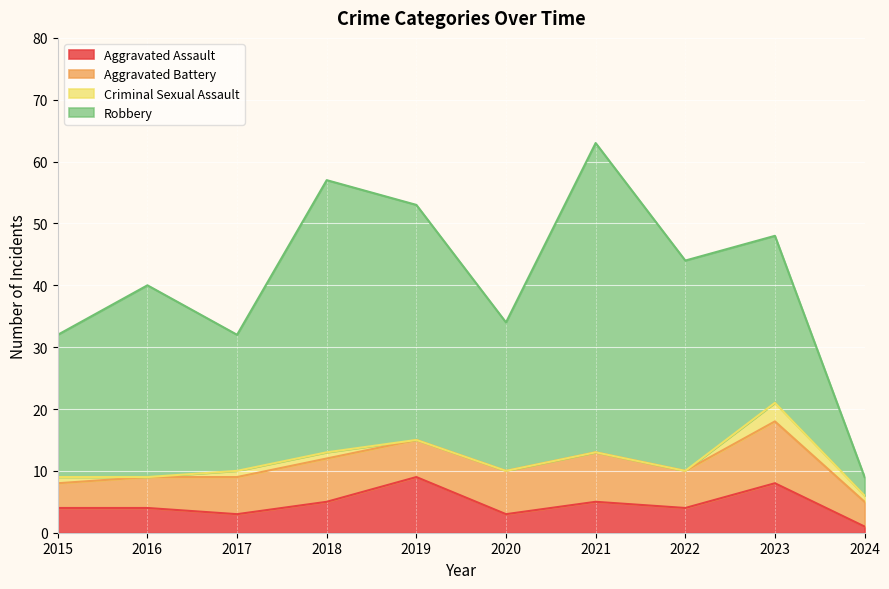

Which series has the largest range (max minus min)?

Robbery